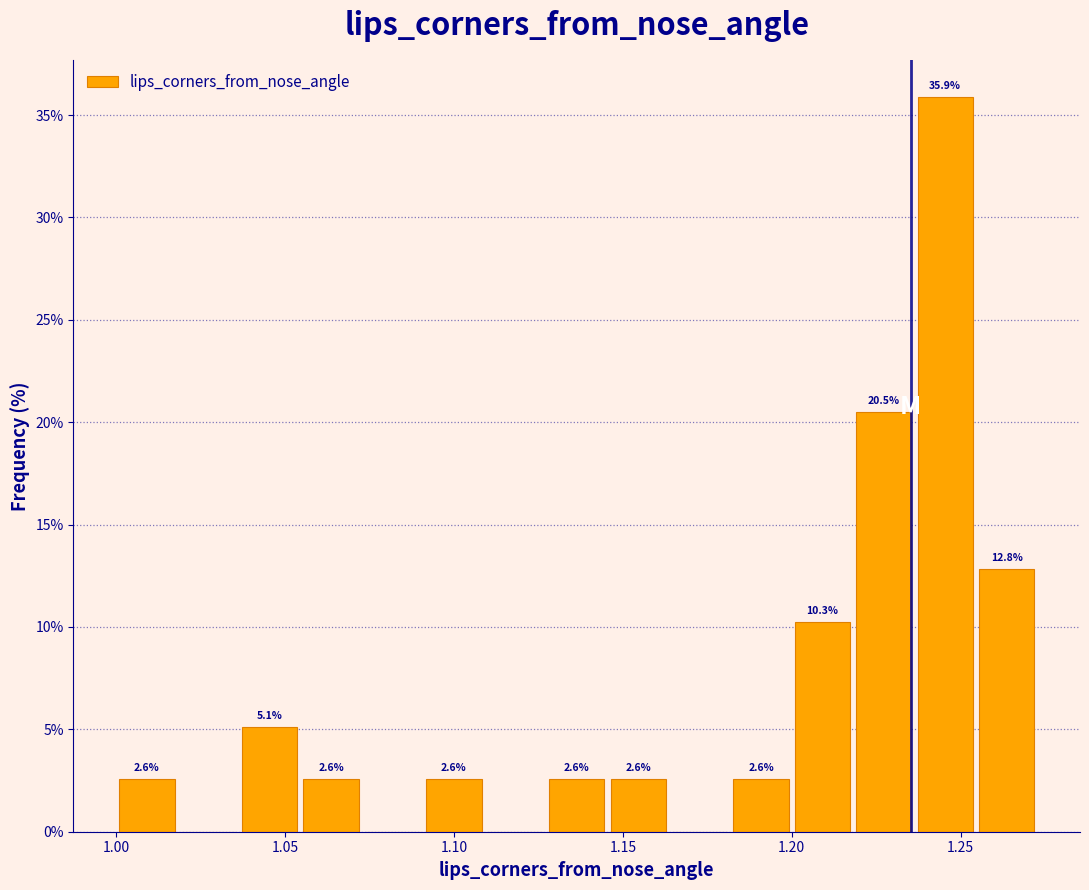

Read against the x-axis, roughly where is the centre of the tallest bar?

1.245